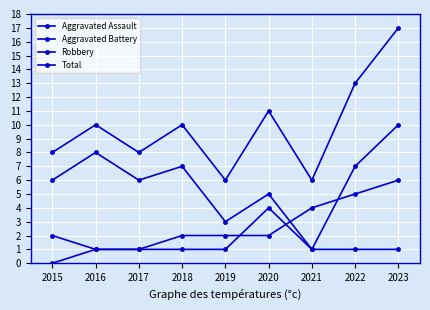

Is the value of Total at 2016 greater than the value of Aggravated Assault at 2023?

Yes